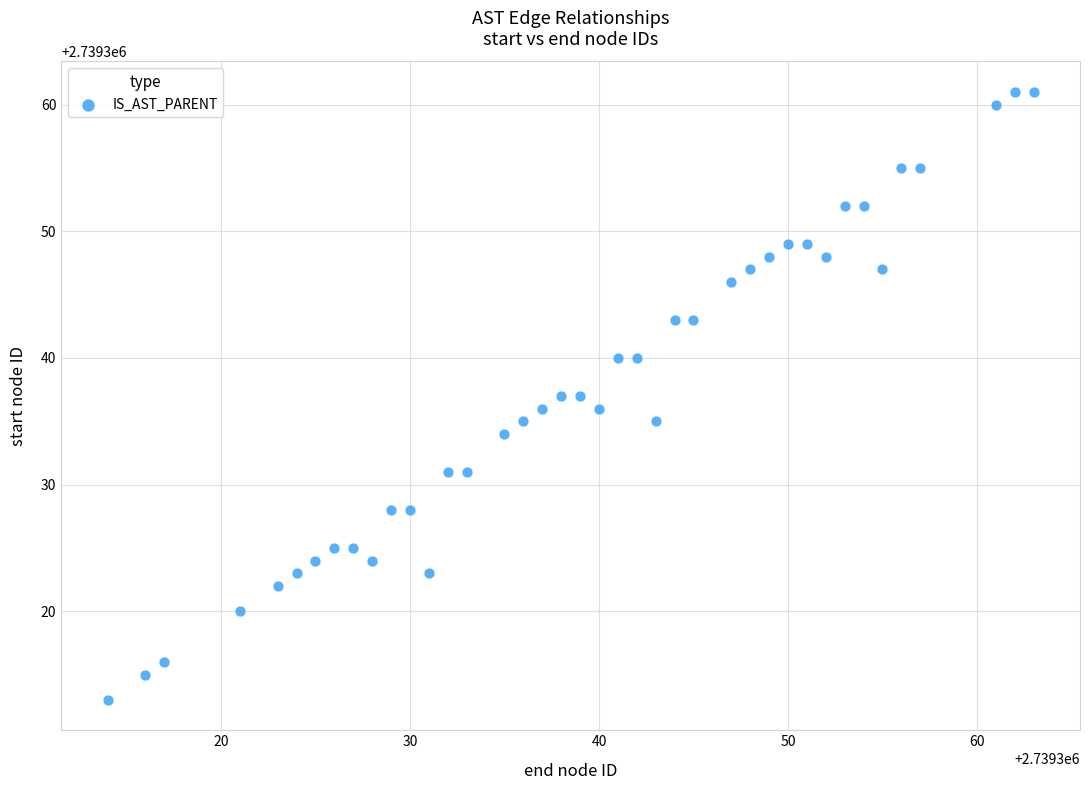

What is the range of Y values (max minus min)?

48